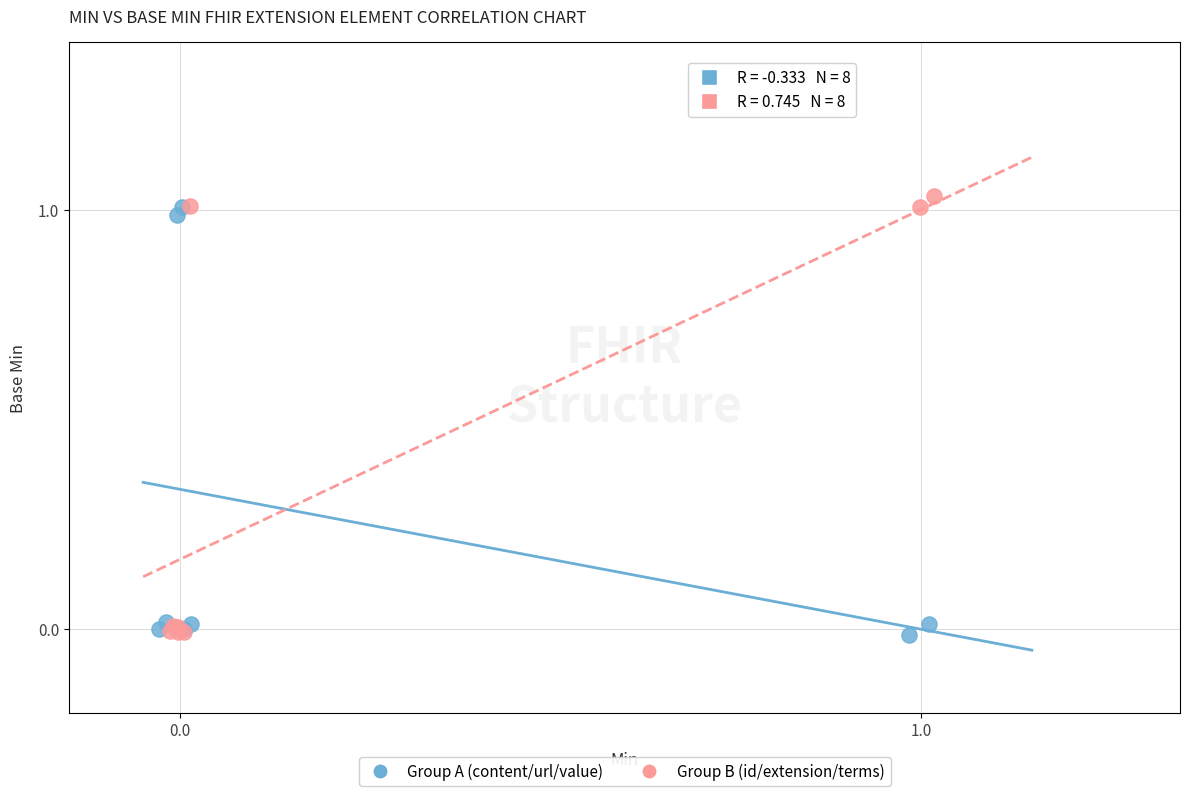

Which series has the largest Y range (max minus min)?

Group B (id/extension/terms)